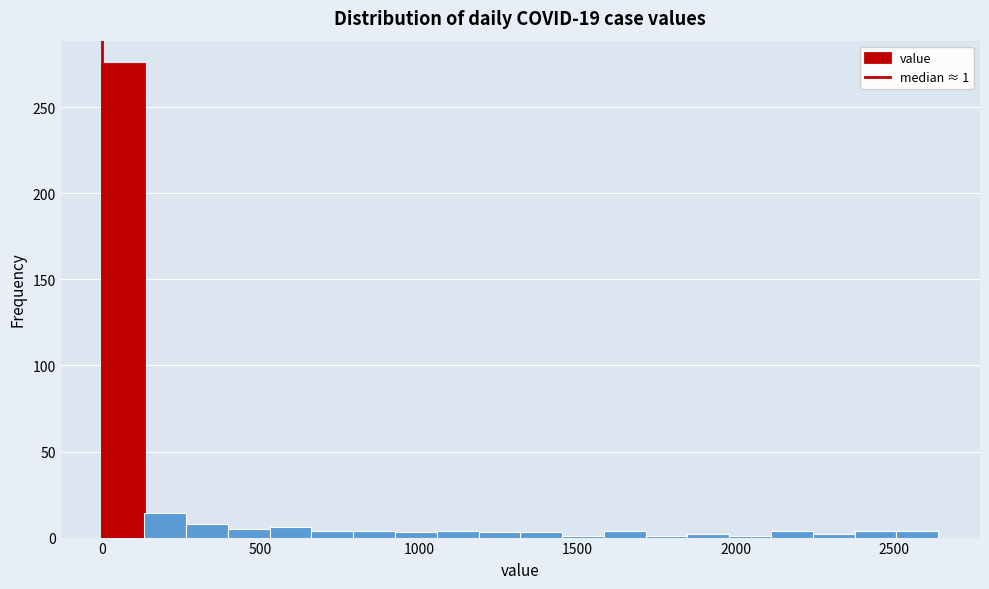

Around what value on the x-axis is the tallest bar? Give the approximate position of its centre, as read against the axis.

50